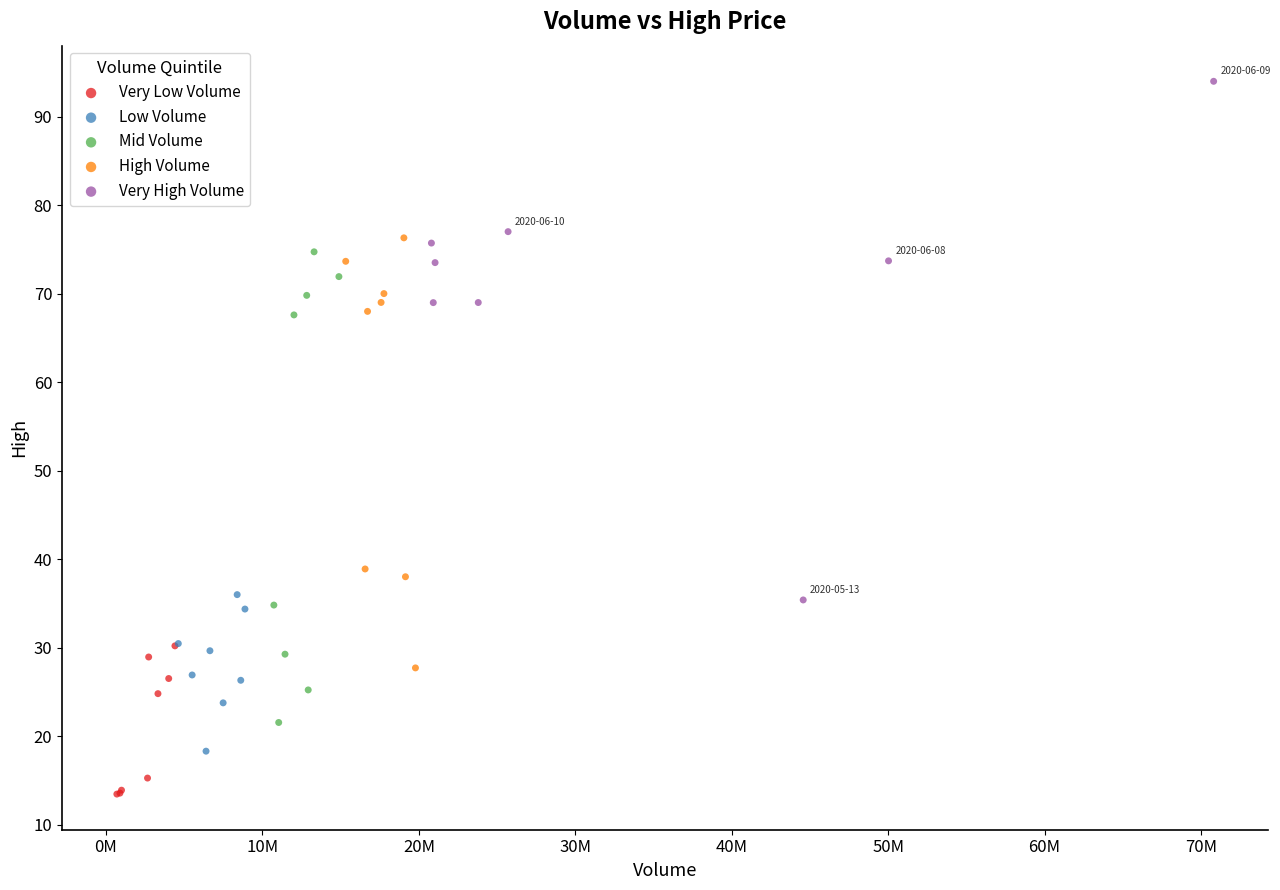

What are all the series names shown in the legend?

Very Low Volume, Low Volume, Mid Volume, High Volume, Very High Volume